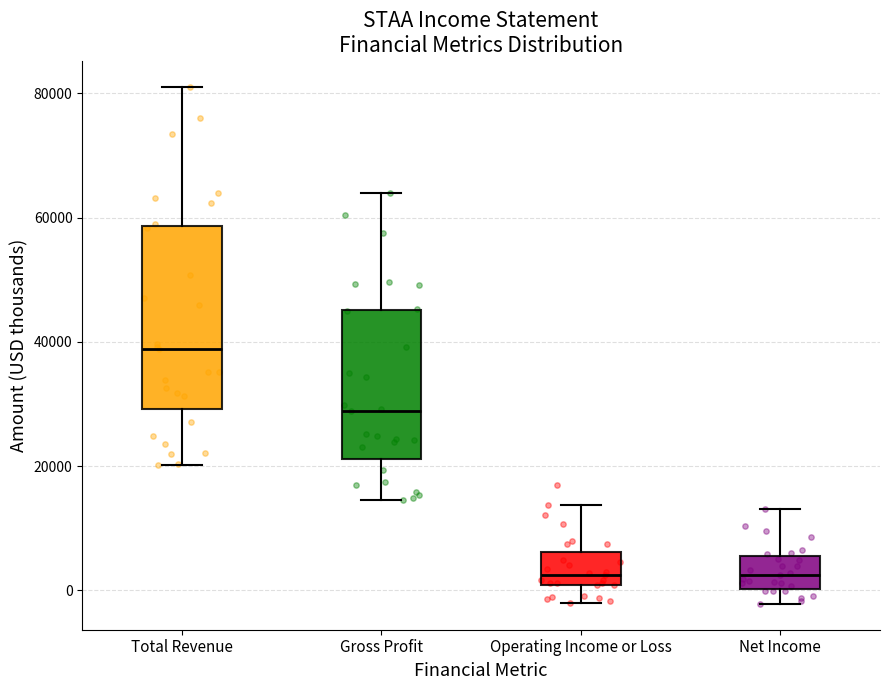

Reading left to right, transcribe this box plot: for each box, give where its median line is, the range the box spans, and where its two whiskers end, as read against the y-axis. The values are not printed on the chart, so give them approximately, as read against the axis.

Total Revenue: median 38000, box 30000 to 58000, whiskers 20000 to 82000
Gross Profit: median 28000, box 22000 to 46000, whiskers 14000 to 64000
Operating Income or Loss: median 2000, box 0 to 6000, whiskers -2000 to 14000
Net Income: median 2000, box 0 to 6000, whiskers -2000 to 14000